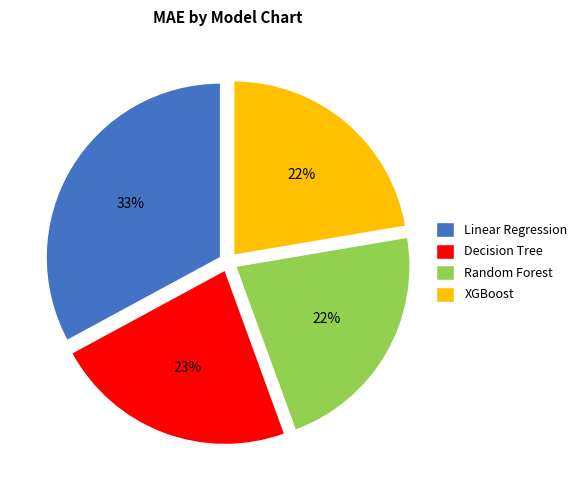

Is it true that Decision Tree is 23% of the pie?

True